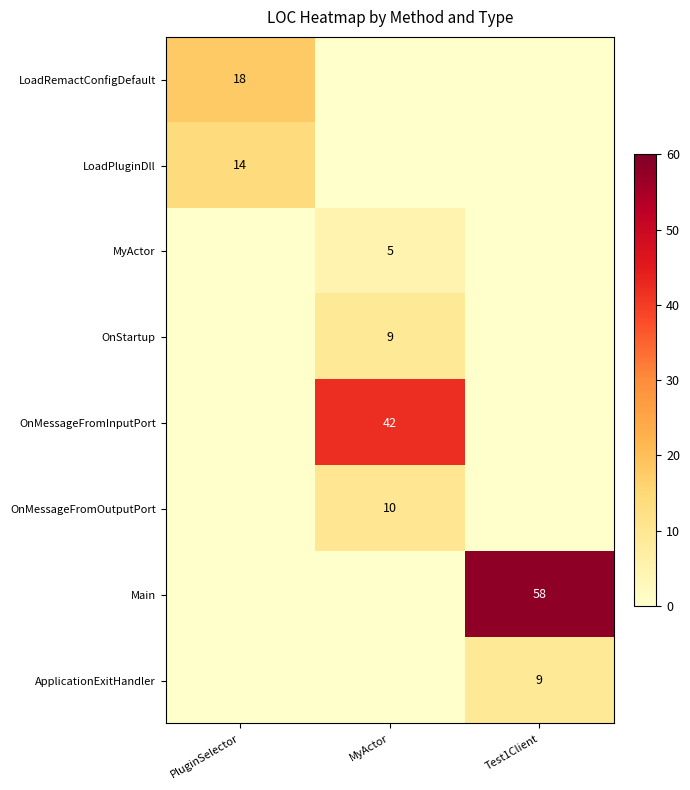

Is it true that LoadRemactConfigDefault equals 6 at PluginSelector?

False